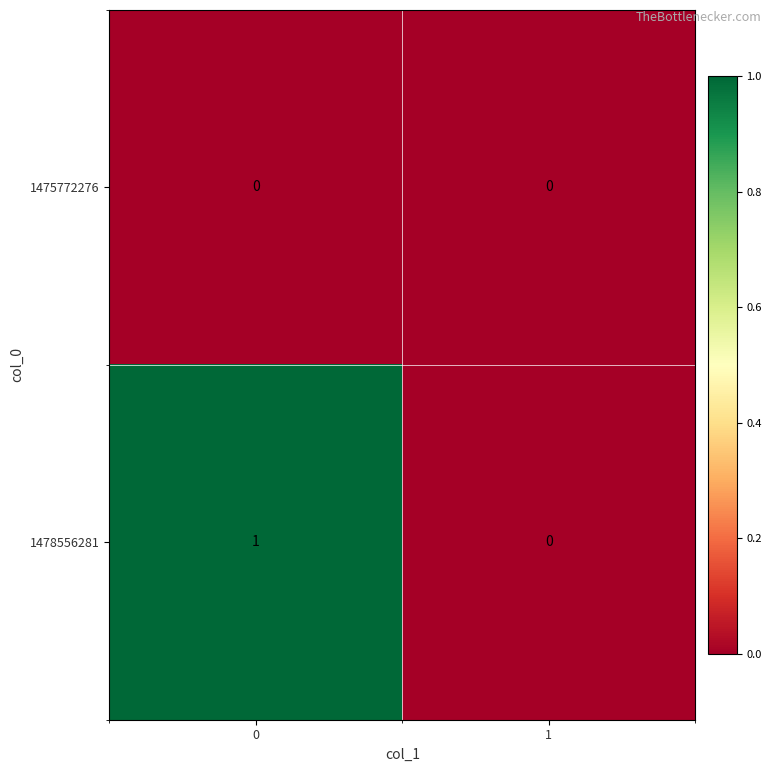

Reading left to right, list all the values displayed in this chart.

1475772276: 0=0	1=0
1478556281: 0=1	1=0